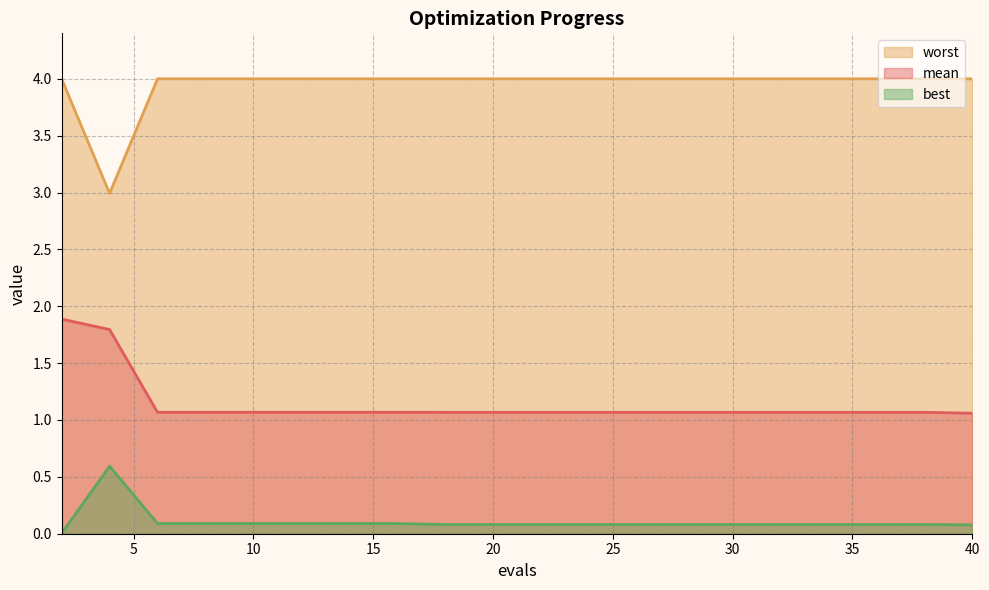

Which series changed the most between 32 and 34?

mean